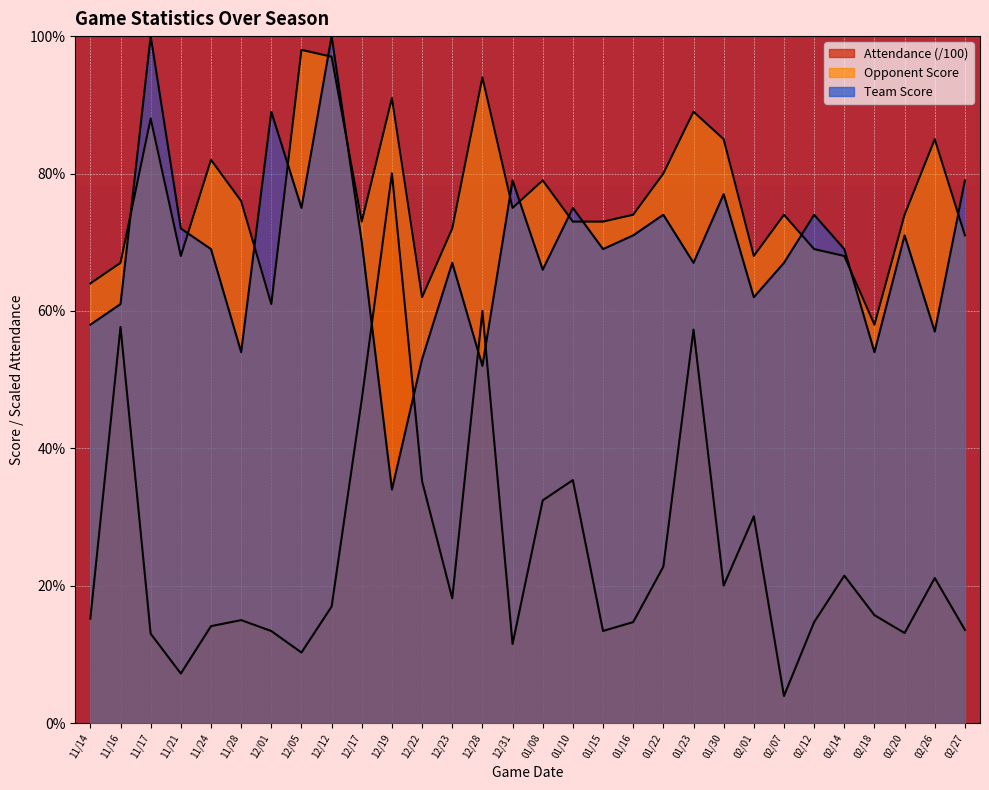

At which category does Team Score reach its first local peak?

11/17